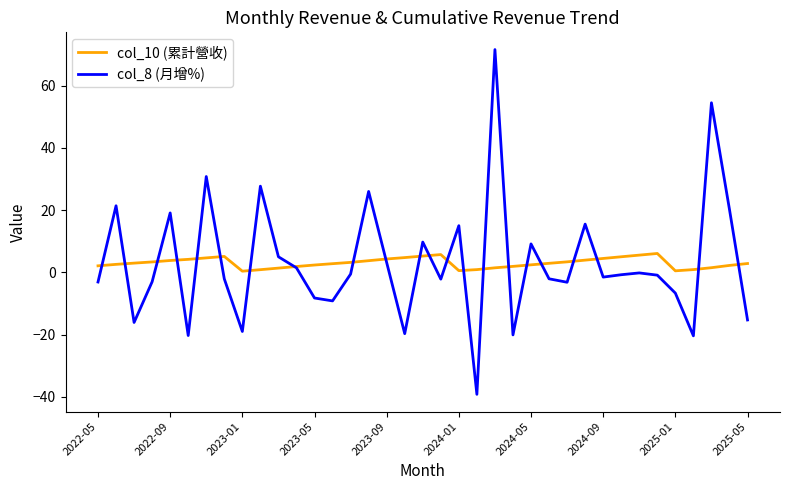

At how many categories does at least one series exceed 52?

2